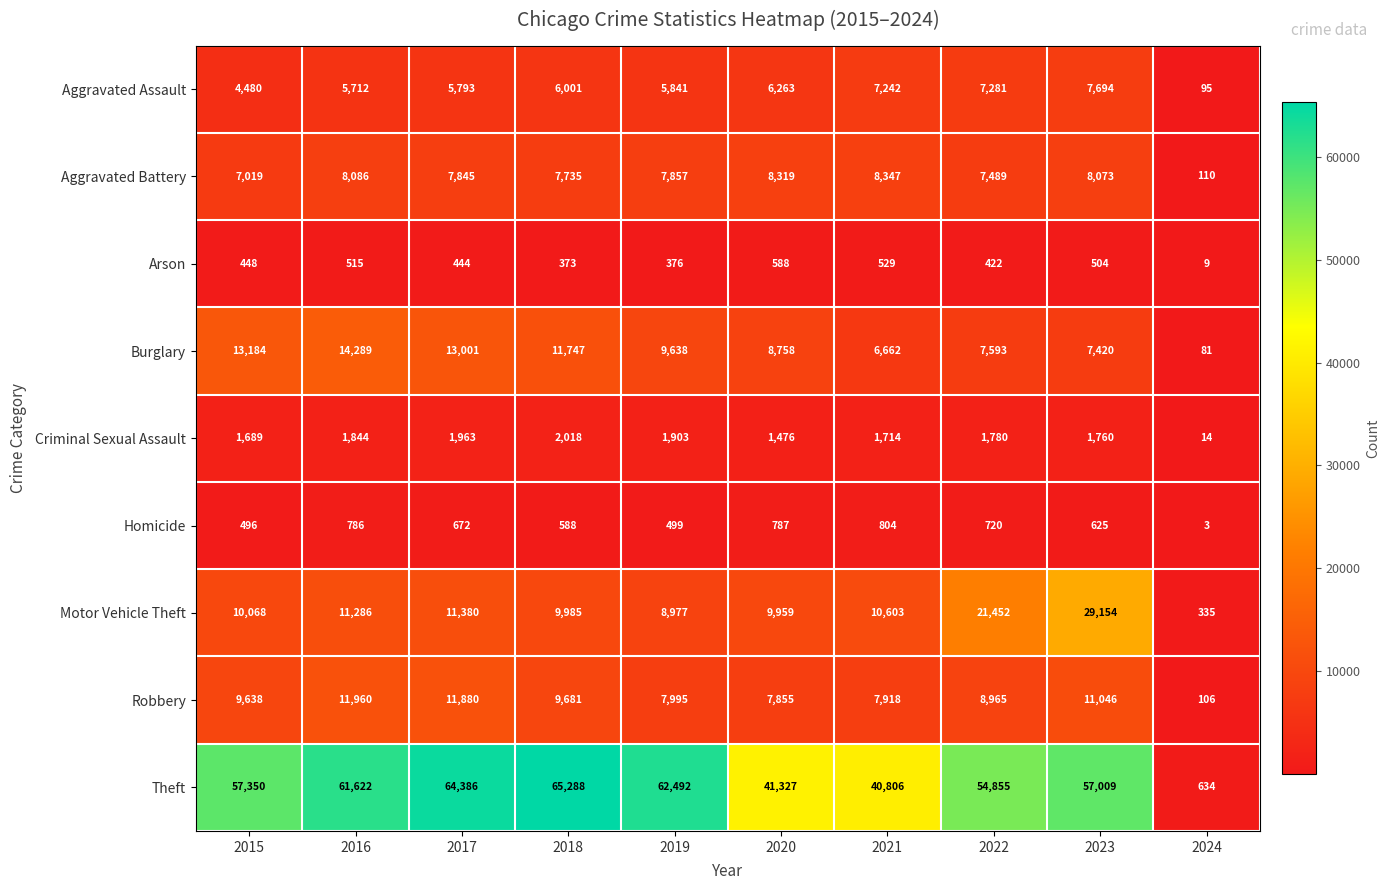

At which category does the chart reach its minimum across all series?

2024